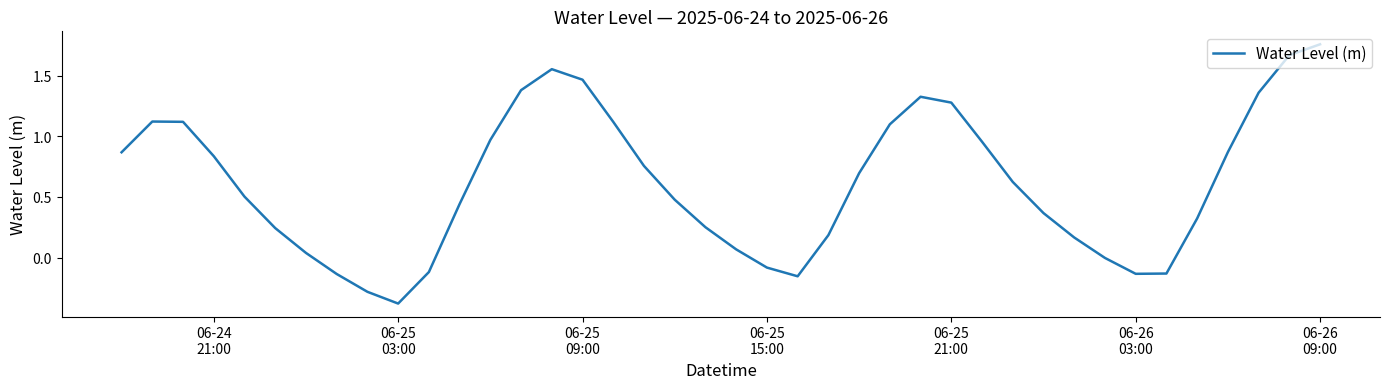

What is the difference between the maximum and minimum values?

2.1